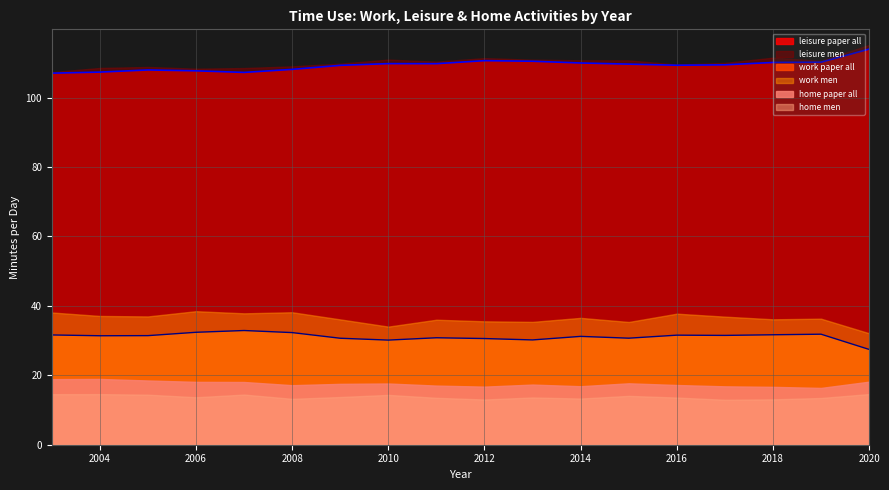

What is the approximate value of work men at 2009?

36.1